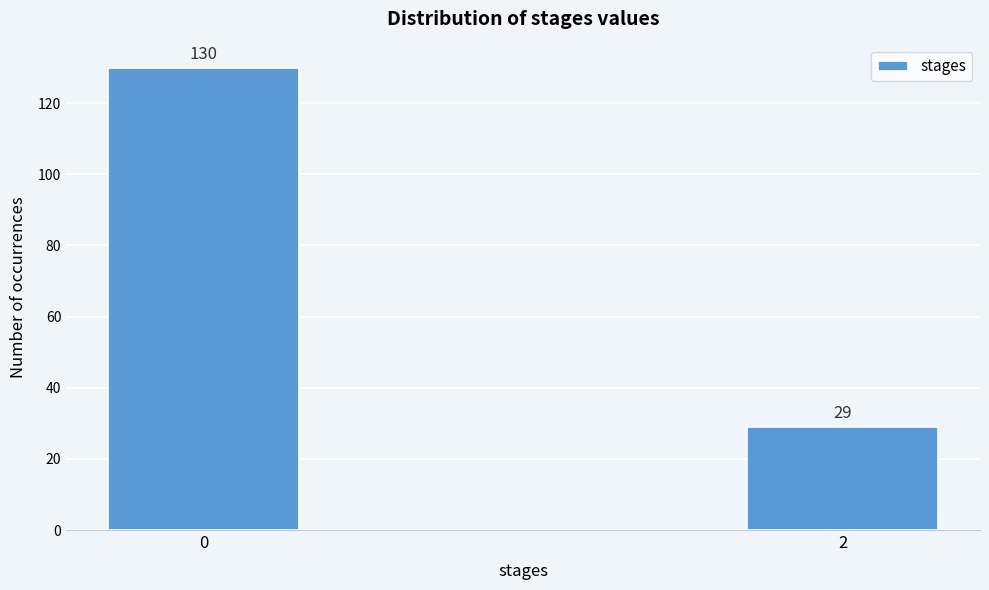

Reading left to right, extract all data points from this chart.

130	29